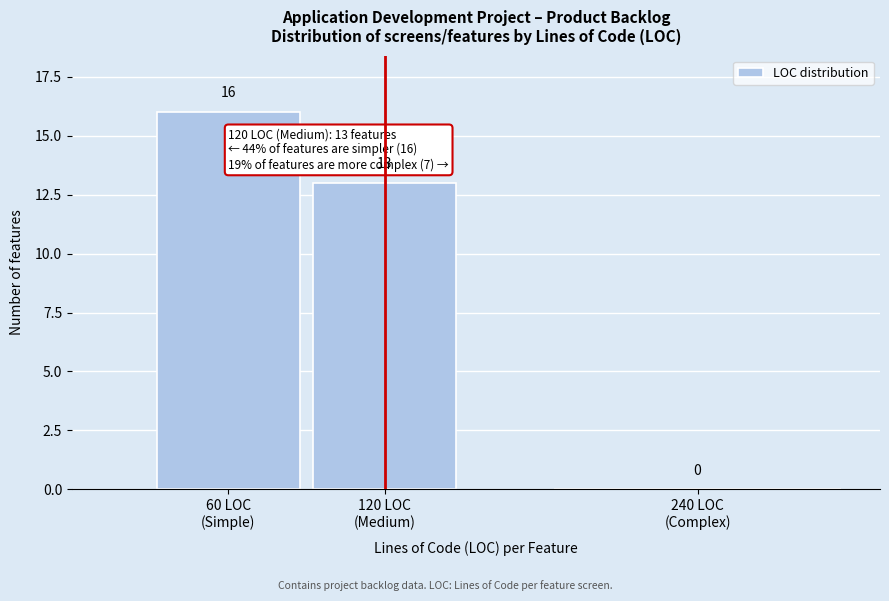

What is the sum of all values?

29